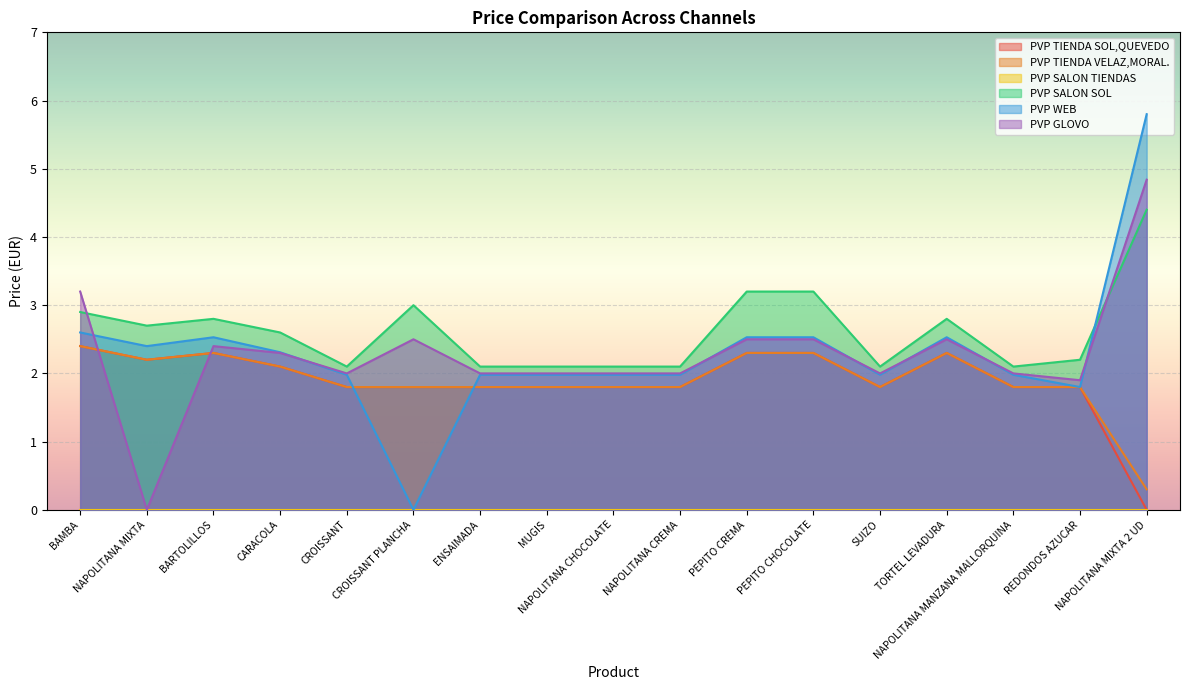

What is the value of the PVP TIENDA SOL,QUEVEDO point at the 1st from the left?

2.4